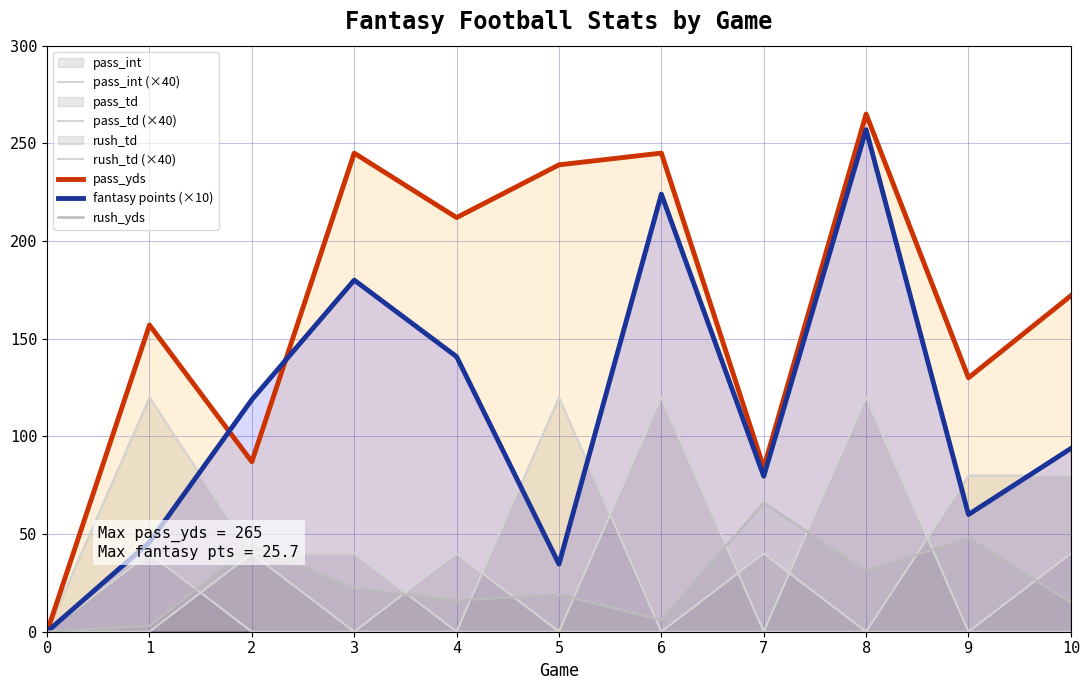

At which category does the chart reach its peak across all series?

8